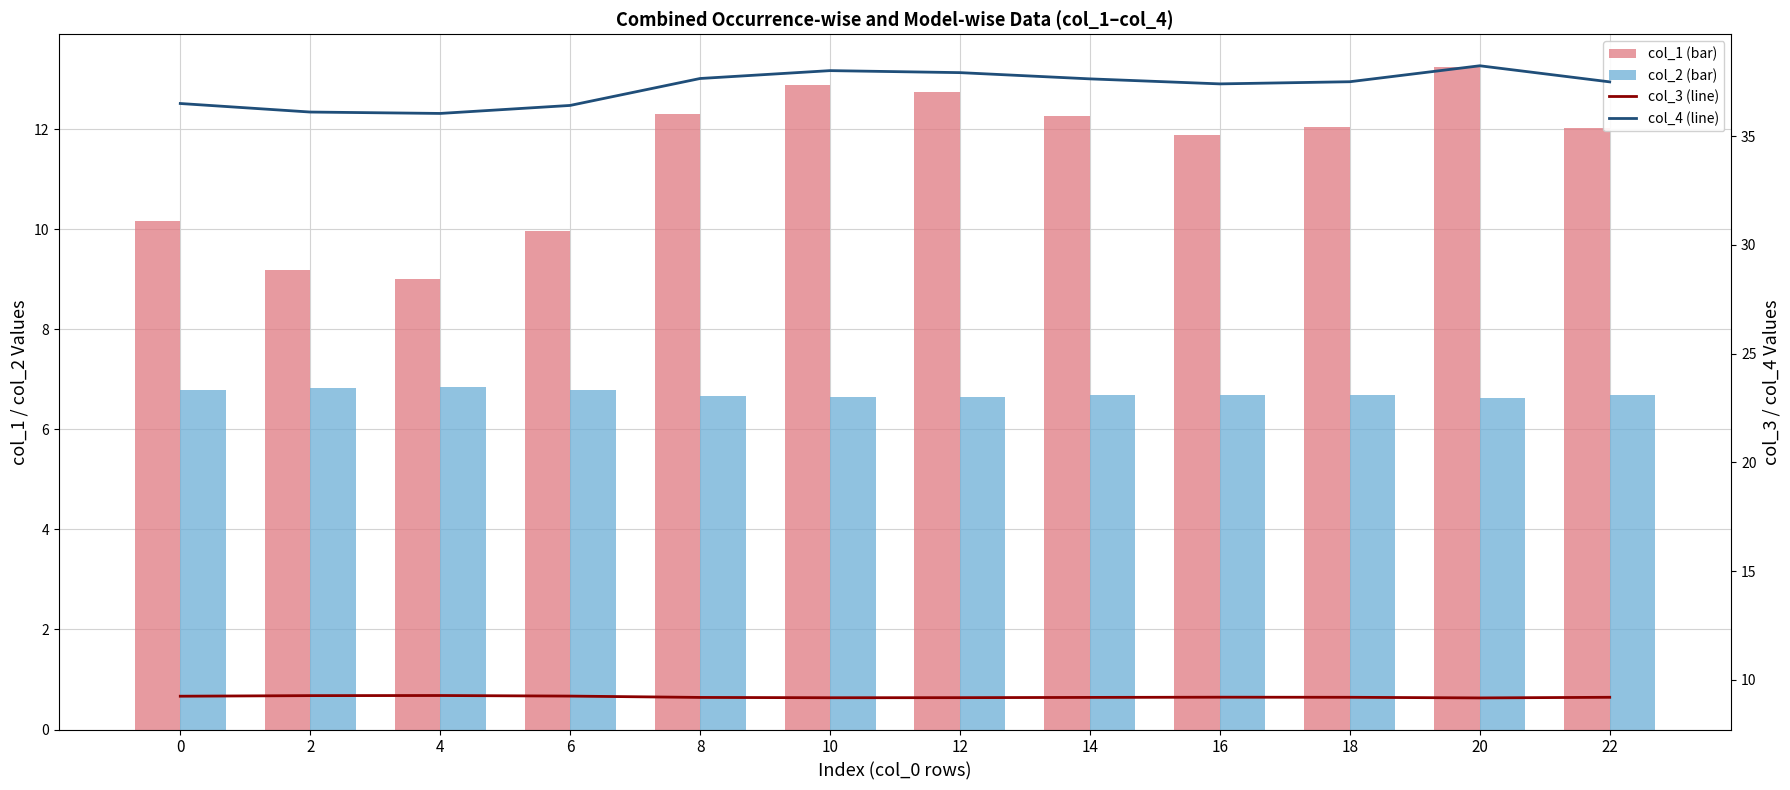

What is the value of the col_1 (bar) bar at the 4th from the left?

10.0